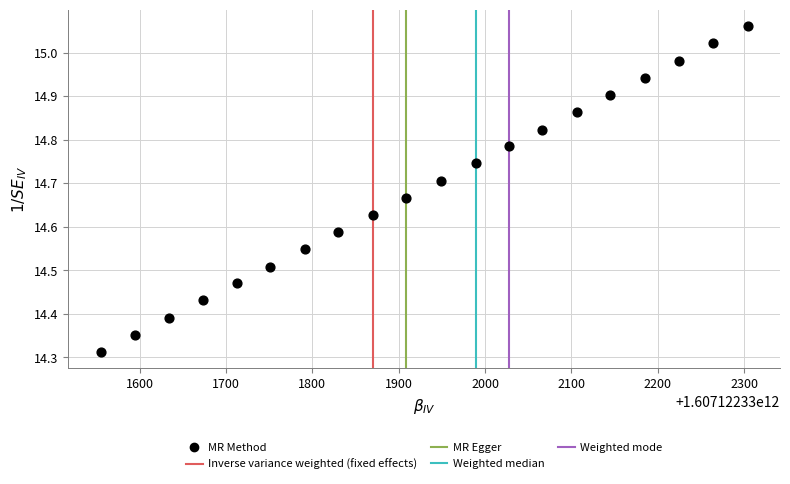

What is the range of X values (max minus min)?

749.0